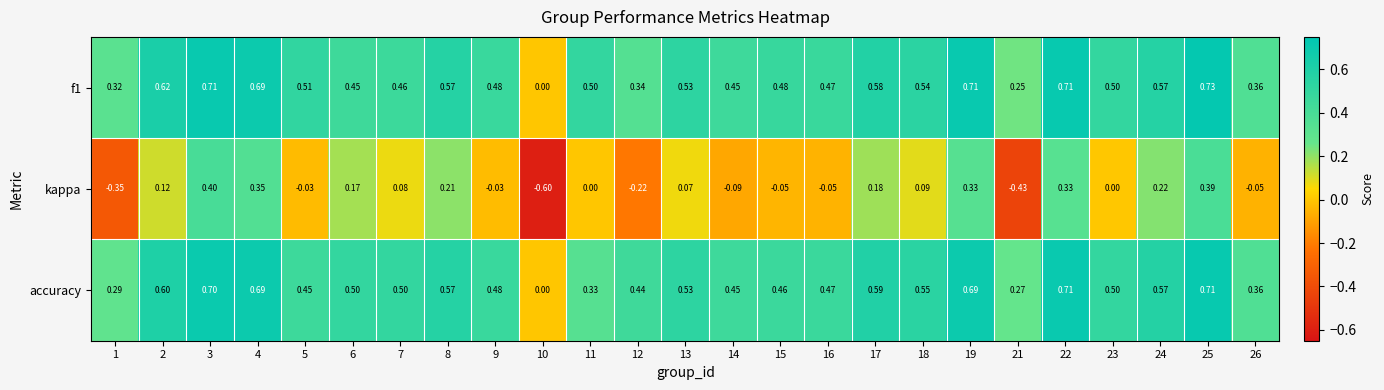

At which category is the sum across all series the highest?

25